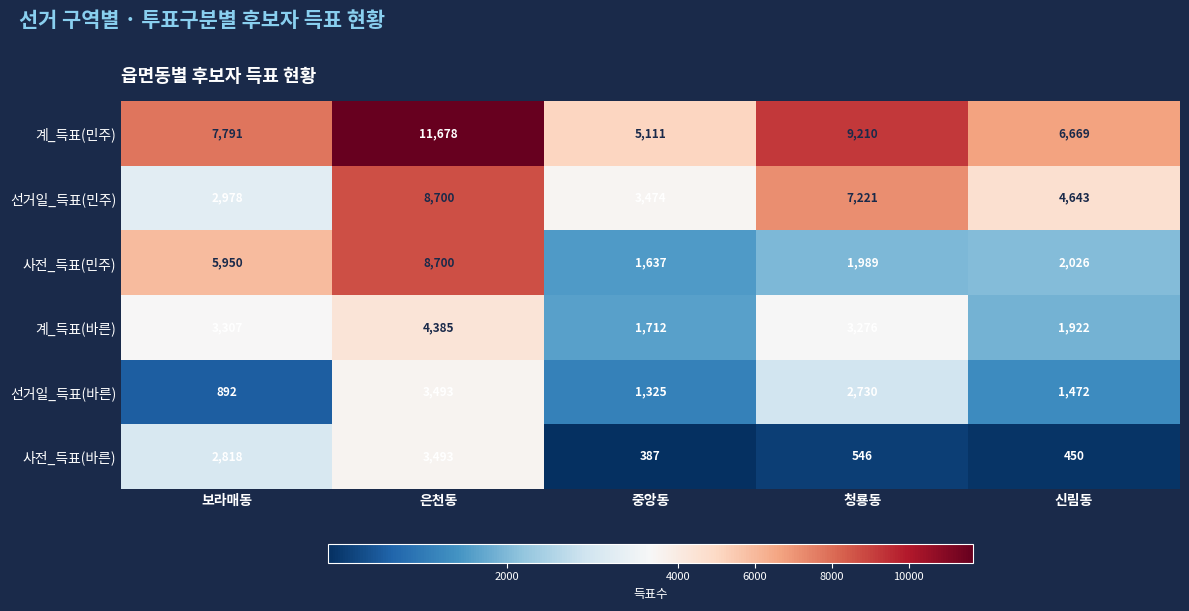

Reading left to right, transcribe all the data shown in this chart.

계_득표(민주): 7791	11678	5111	9210	6669
선거일_득표(민주): 2978	8700	3474	7221	4643
사전_득표(민주): 5950	8700	1637	1989	2026
계_득표(바른): 3307	4385	1712	3276	1922
선거일_득표(바른): 892	3493	1325	2730	1472
사전_득표(바른): 2818	3493	387	546	450